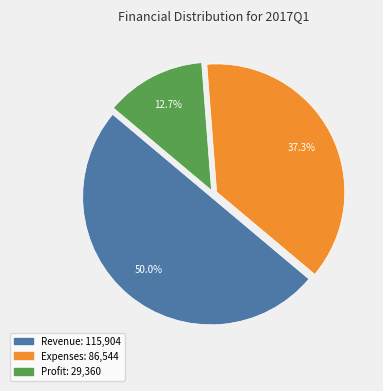

To the nearest percent, what portion does Expenses represent?

37%